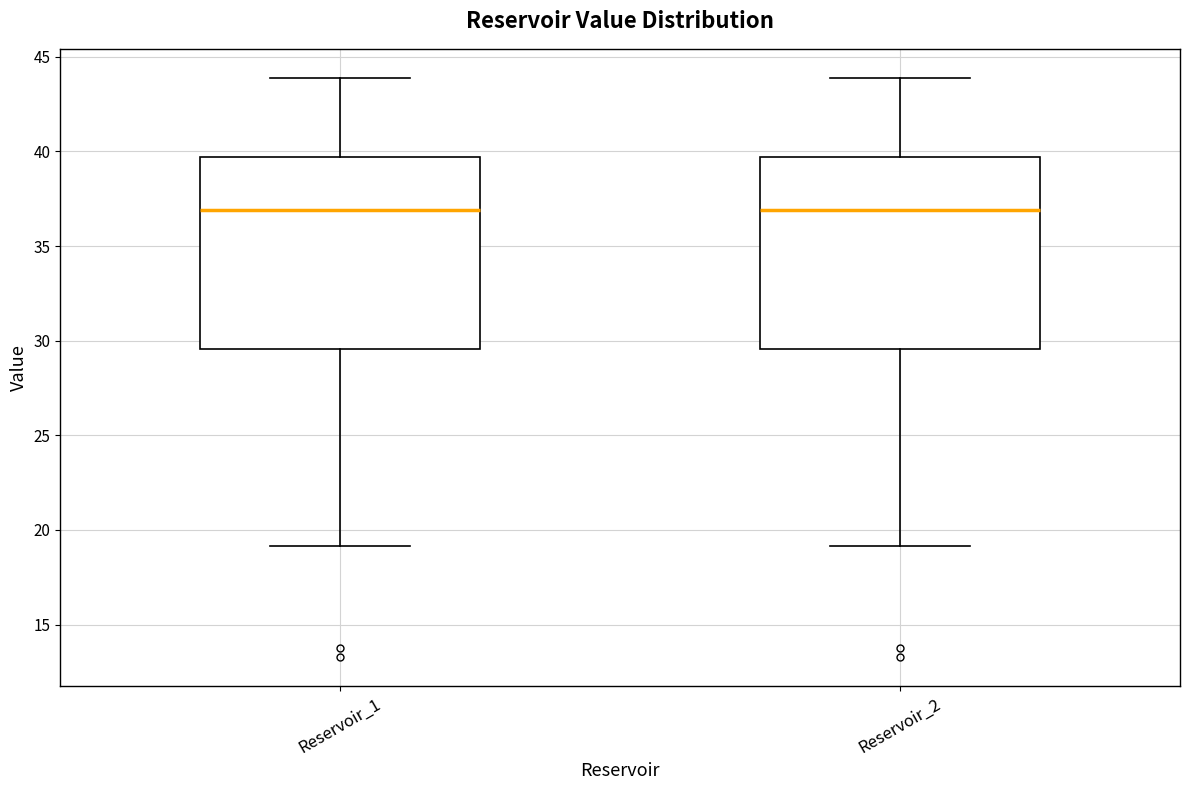

Reading left to right, read every box against the y-axis: the position of its median line, the range the box covers, and the ends of its whiskers. The values are not printed on the chart, so give them approximately, as read against the axis.

Reservoir_1: median 37.0, box 29.5 to 39.5, whiskers 19.0 to 44.0
Reservoir_2: median 37.0, box 29.5 to 39.5, whiskers 19.0 to 44.0